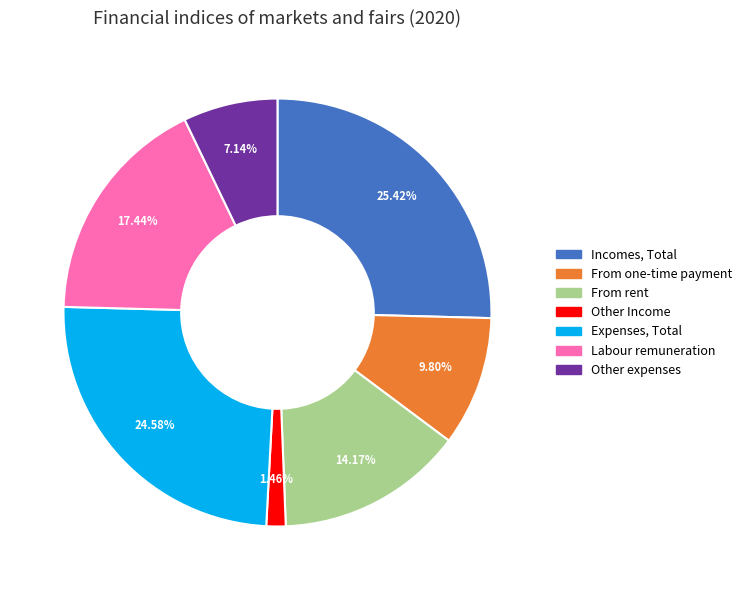

To the nearest percent, what portion does Incomes, Total represent?

25%